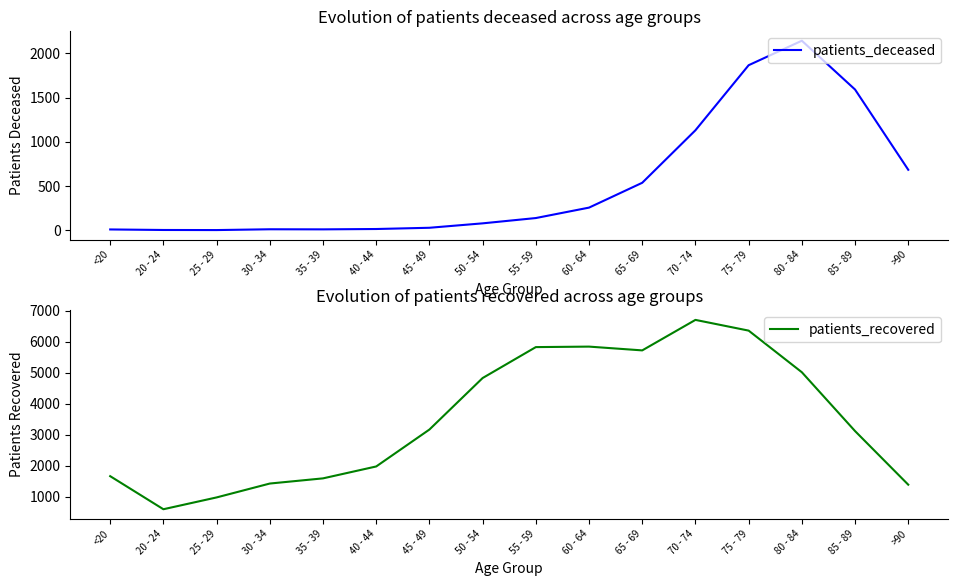

Is it true that patients_recovered equals 1385 at >90?

True